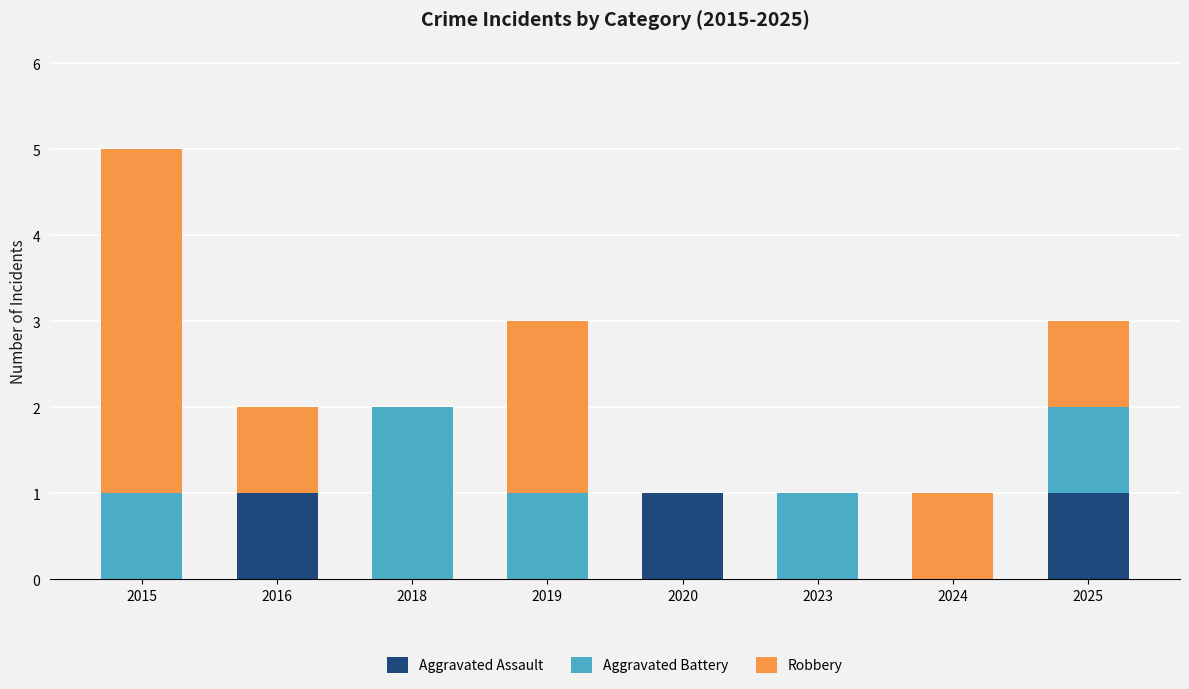

Reading right to left, what are the values for Aggravated Assault?

2025=1	2024=0	2023=0	2020=1	2019=0	2018=0	2016=1	2015=0